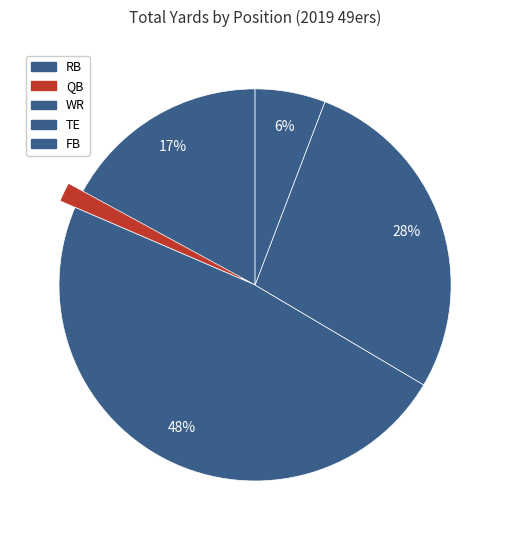

Rank the categories by value from highest to lowest.

WR, TE, RB, FB, QB